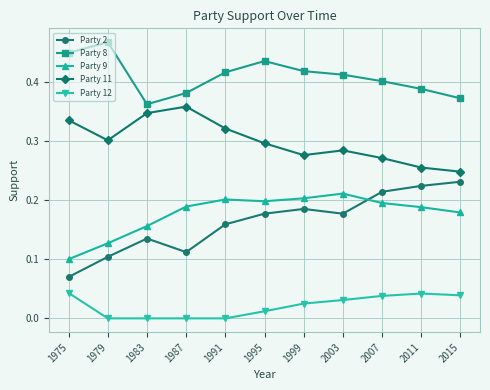

True or false: Party 8 has a value of 0.7 at 1979.

False